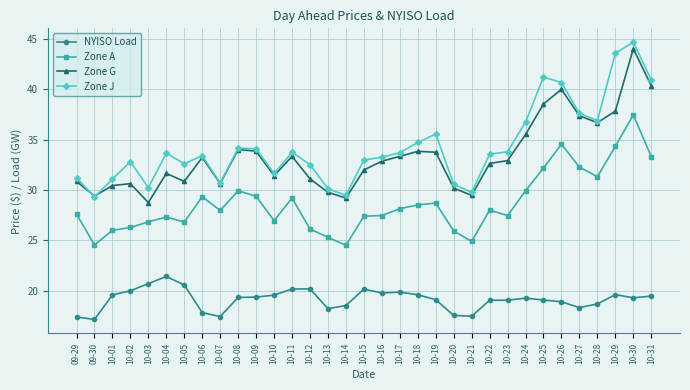

What is the label of the 17th point from the right?

10-15